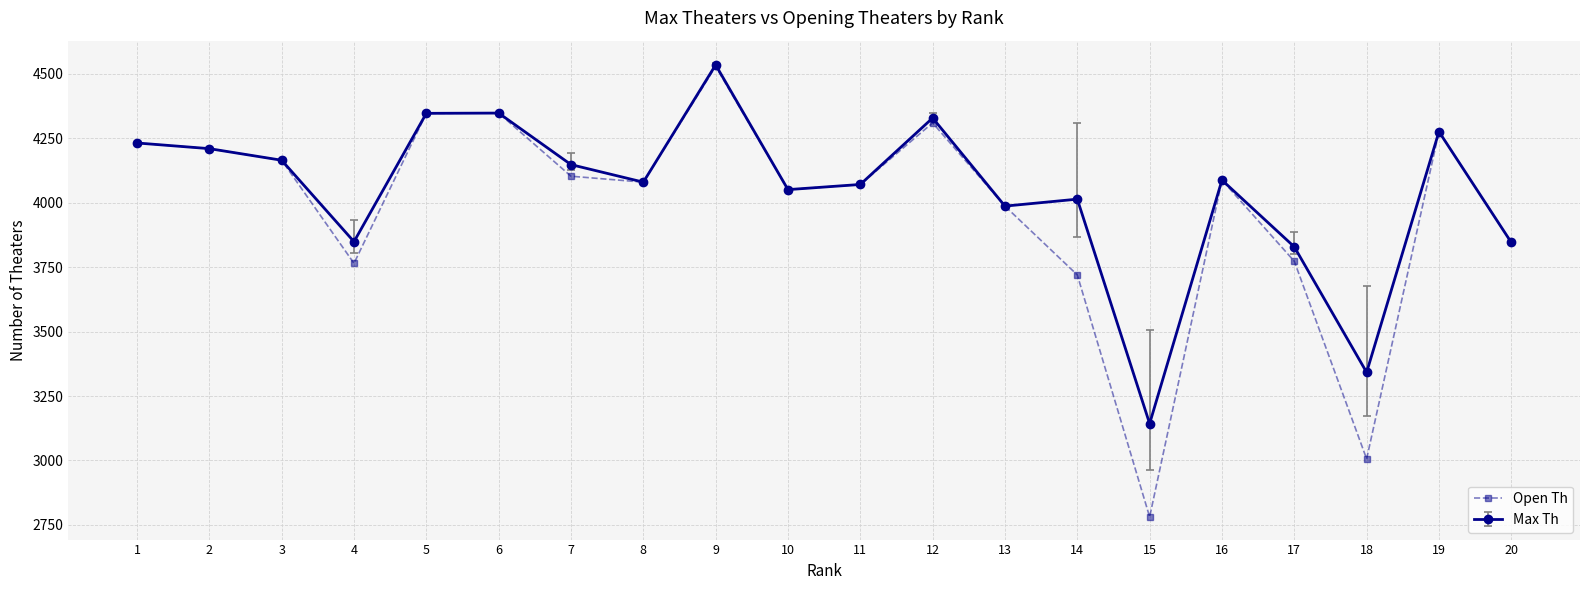

Read the Max Th value at 7.

4148